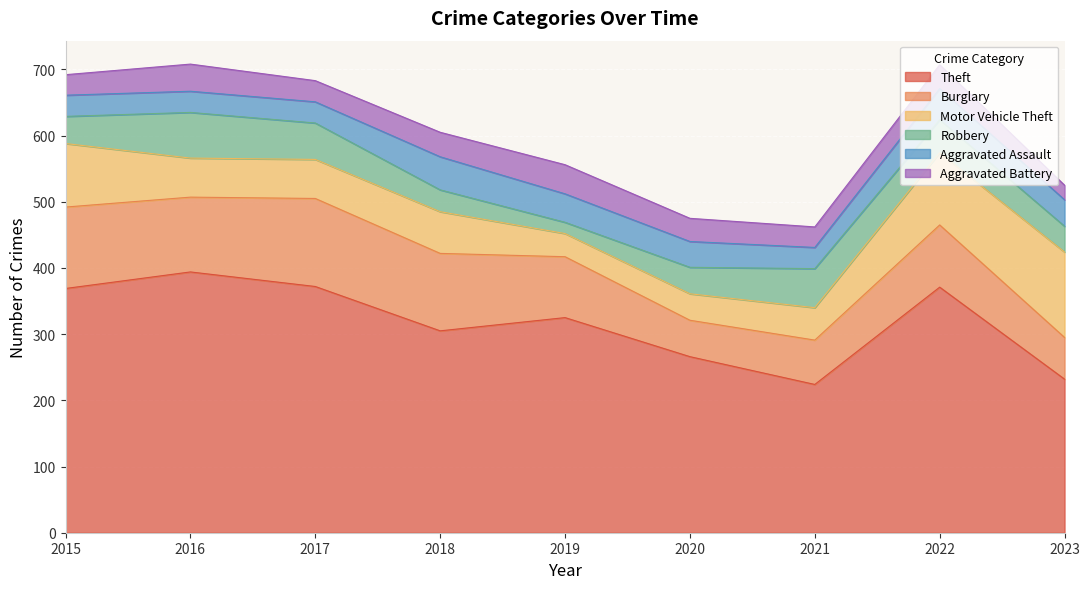

How many distinct data groups are displayed?

6